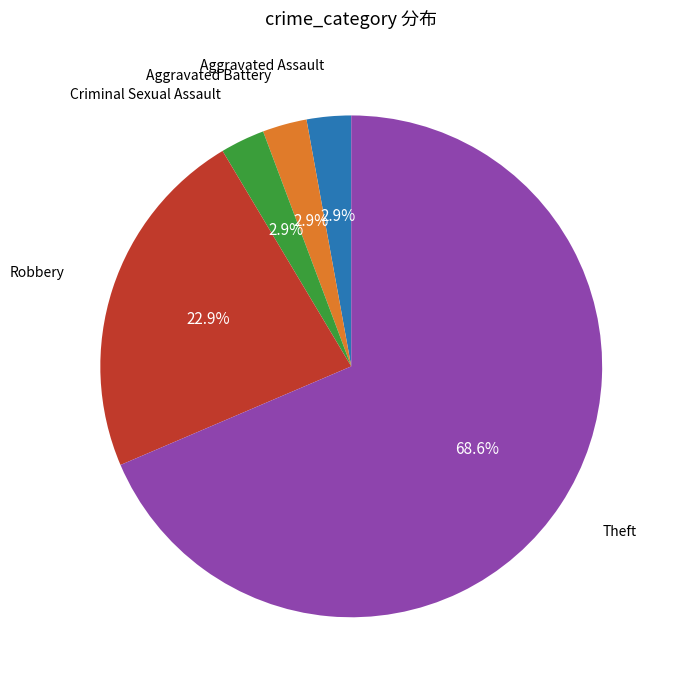

Is there any slice that represents more than half of the pie?

Yes